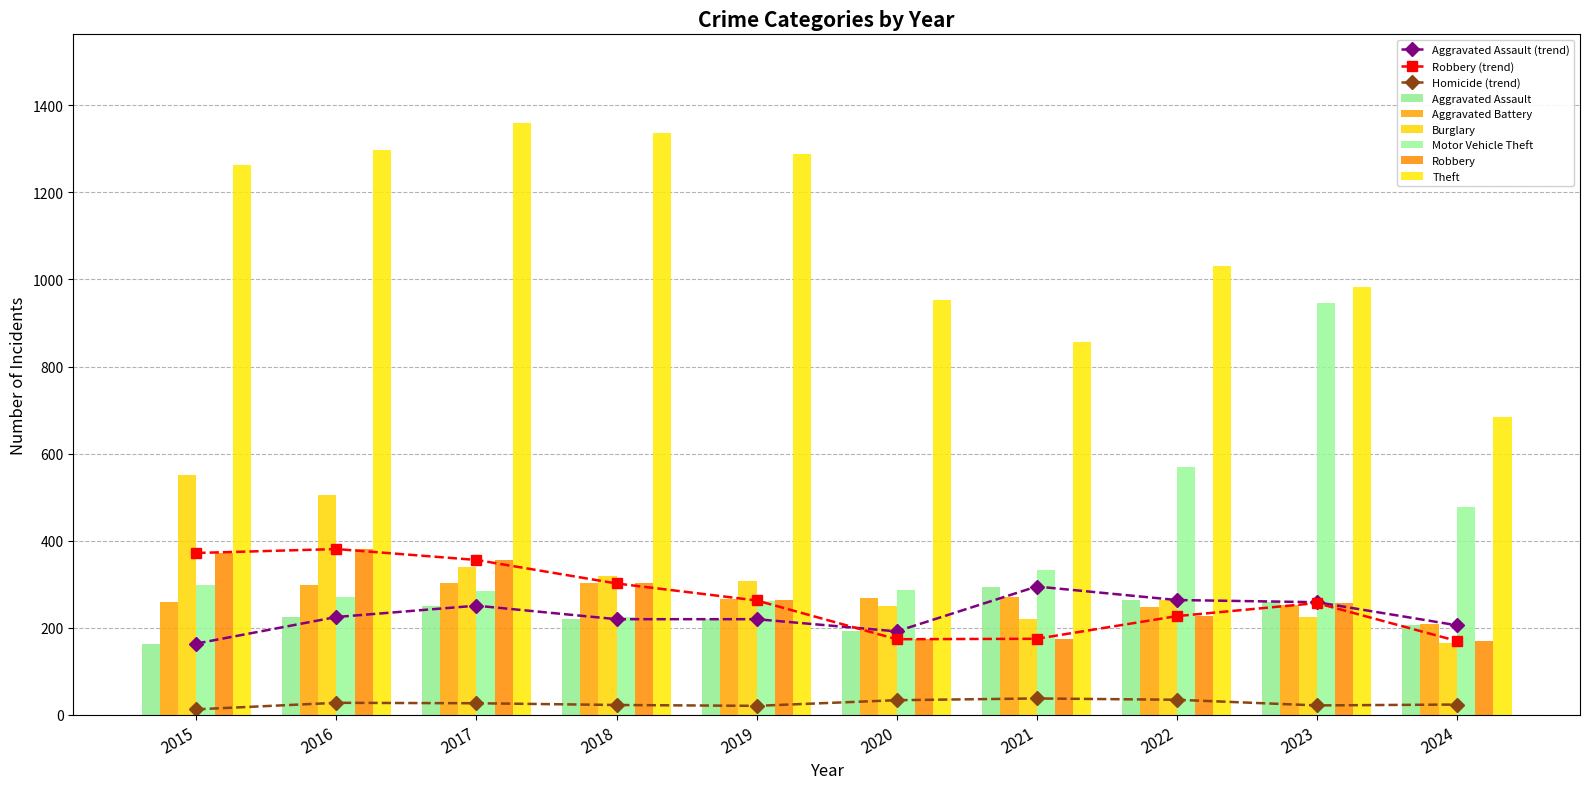

What is the sum of the Motor Vehicle Theft values at 2018 and 2020?

512